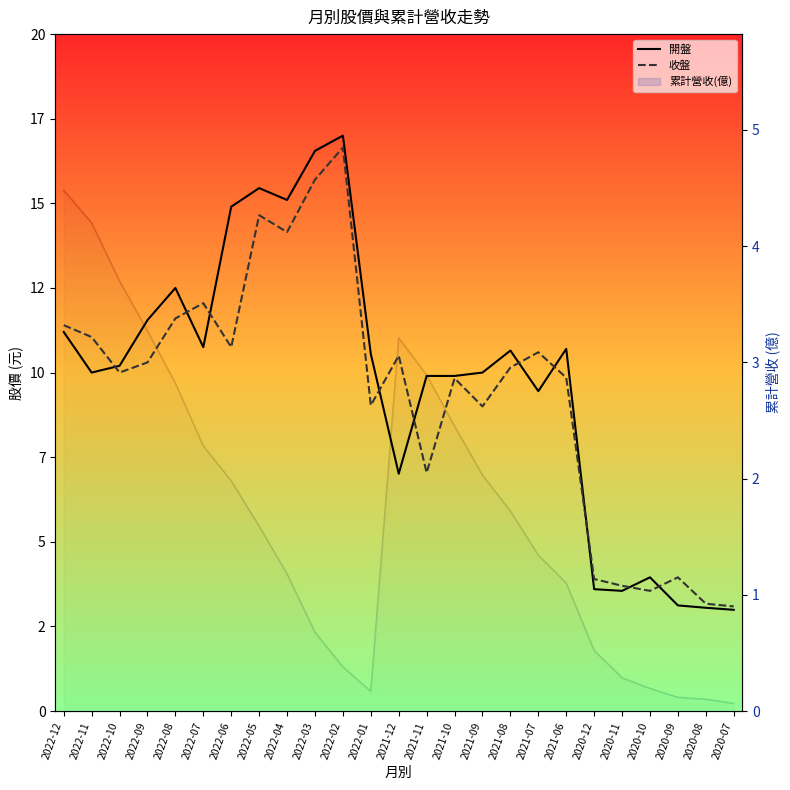

What is the sum of the 開盤 values at 2021-06 and 2020-08?

13.8